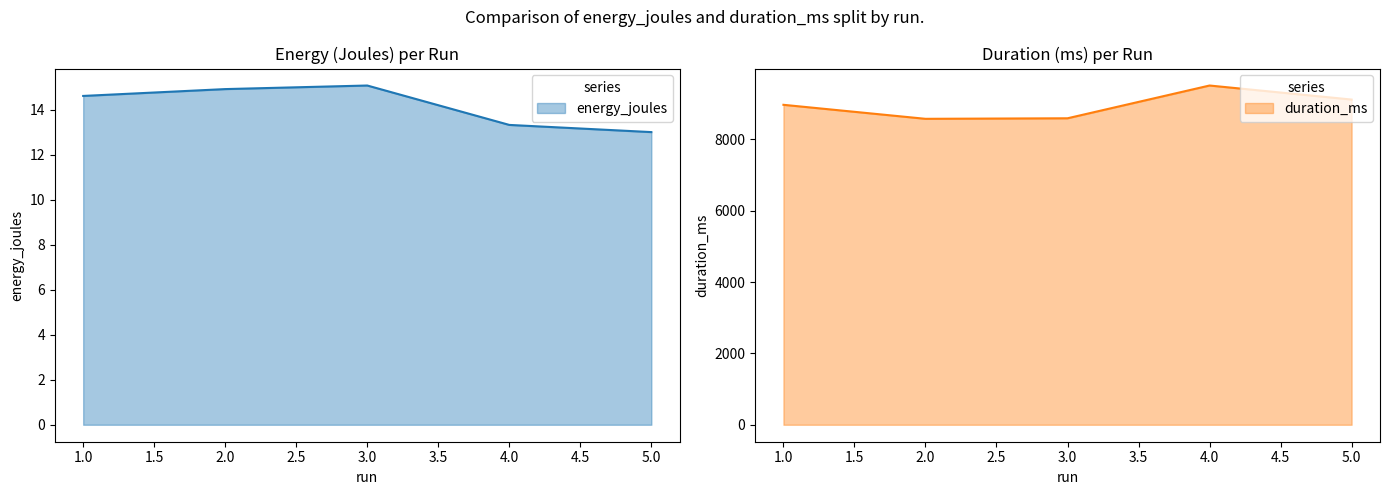

How many lines are shown in the chart?

2